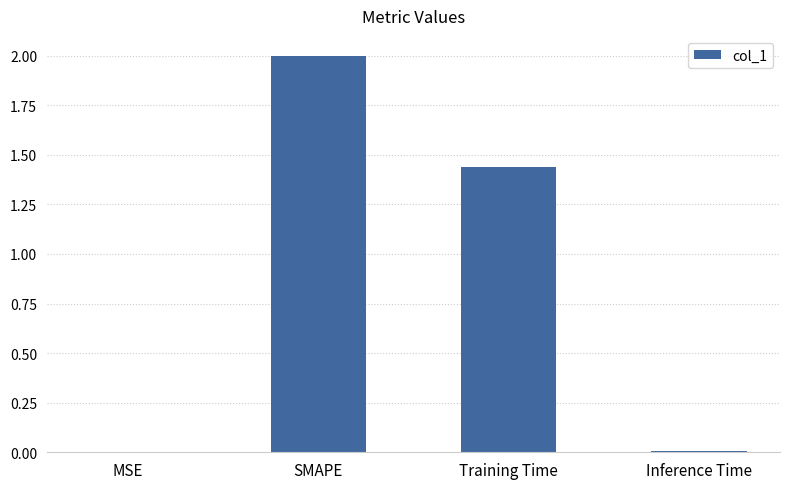

Where is the data nearest to the value 1?

Training Time